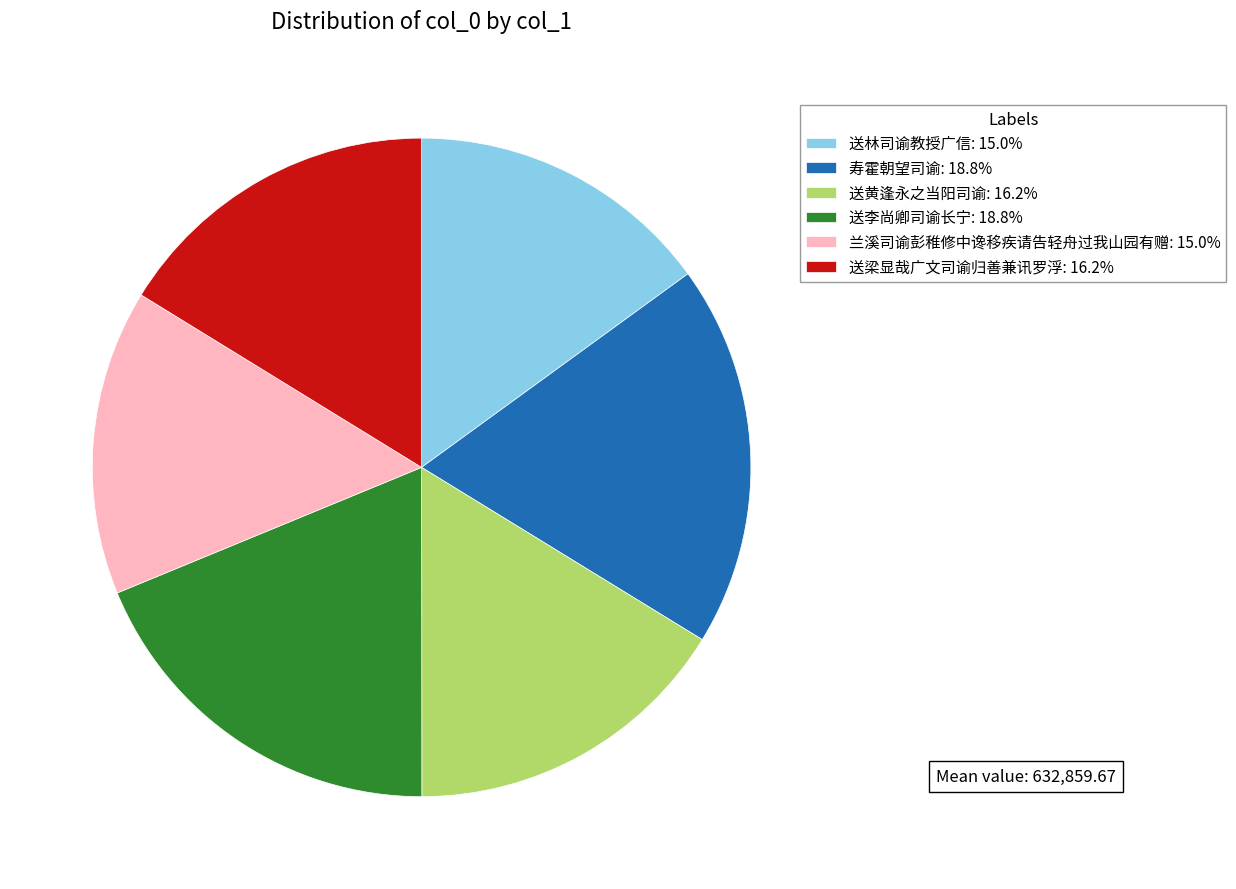

Approximately how many times larger is the value at 送梁显哉广文司谕归善兼讯罗浮 compared to 送黄逢永之当阳司谕?

1.0